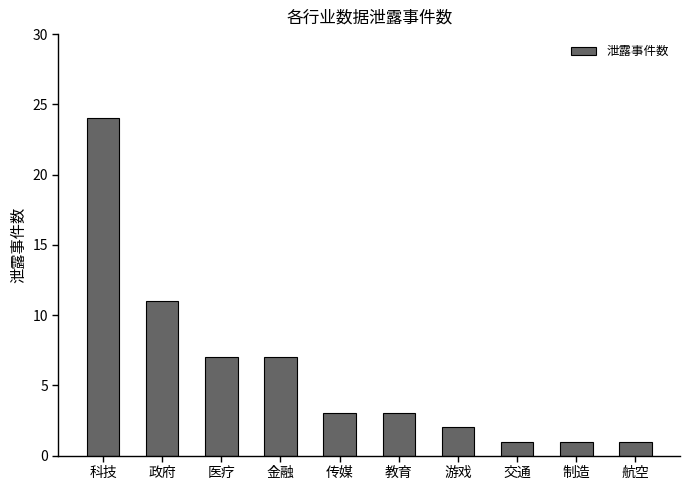

Which category has the highest value across all series?

科技